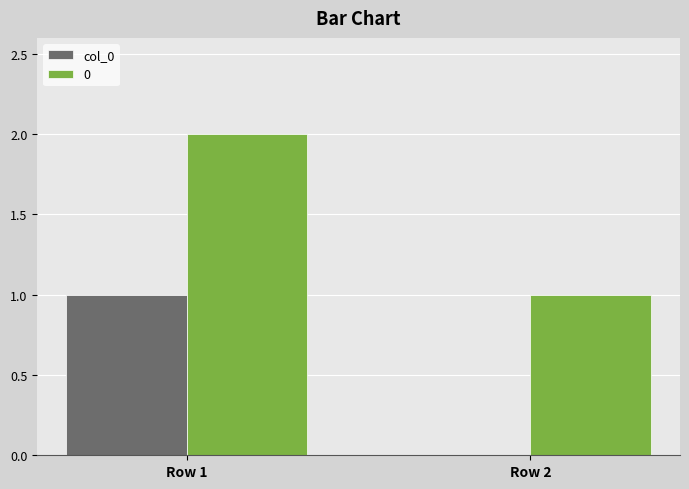

Reading left to right, extract all data points from this chart.

col_0: Row 1=1	Row 2=0
0: Row 1=2	Row 2=1